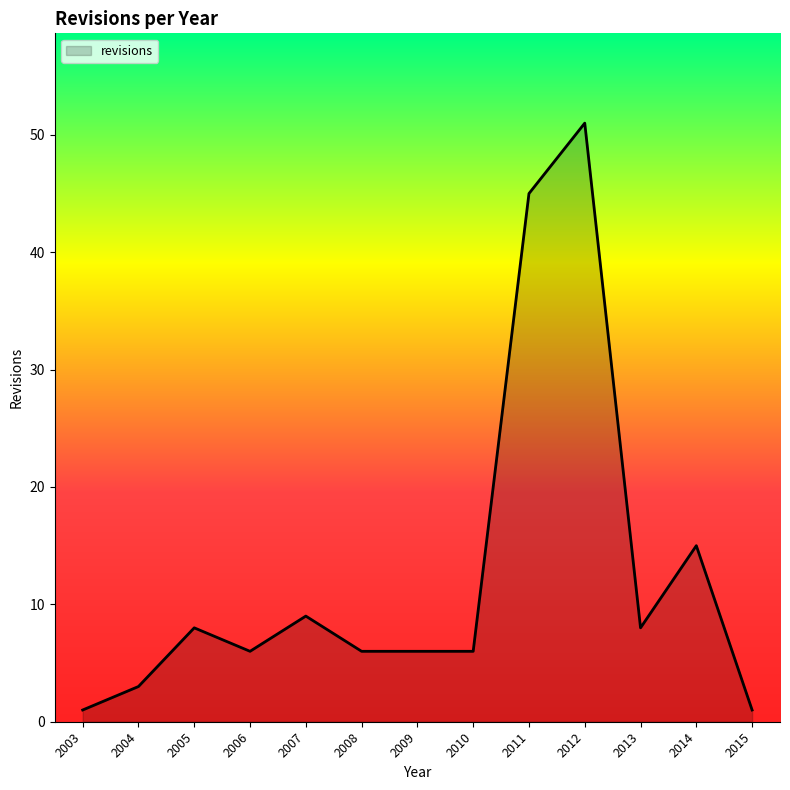

The chart shows a value of 2 at 2006. True or false?

False